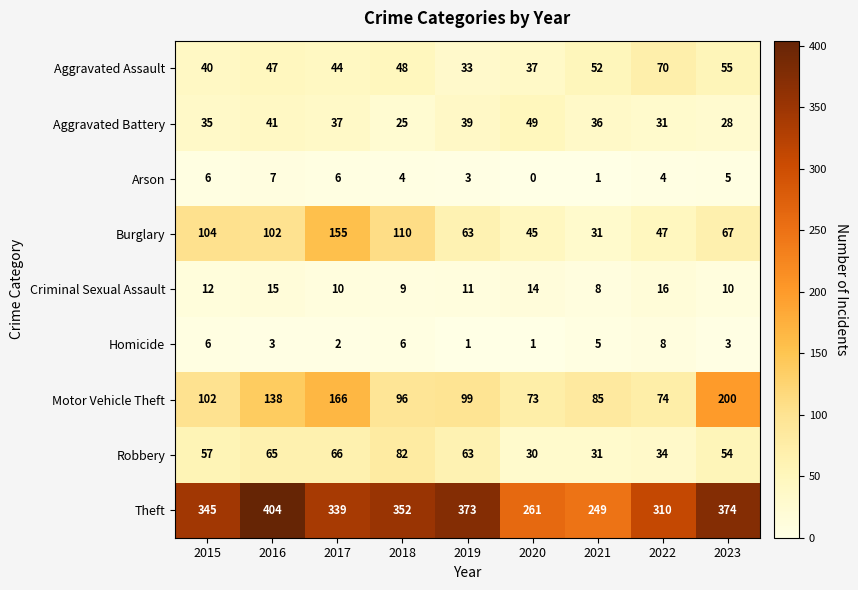

At which label is Criminal Sexual Assault closest to 12?

2015